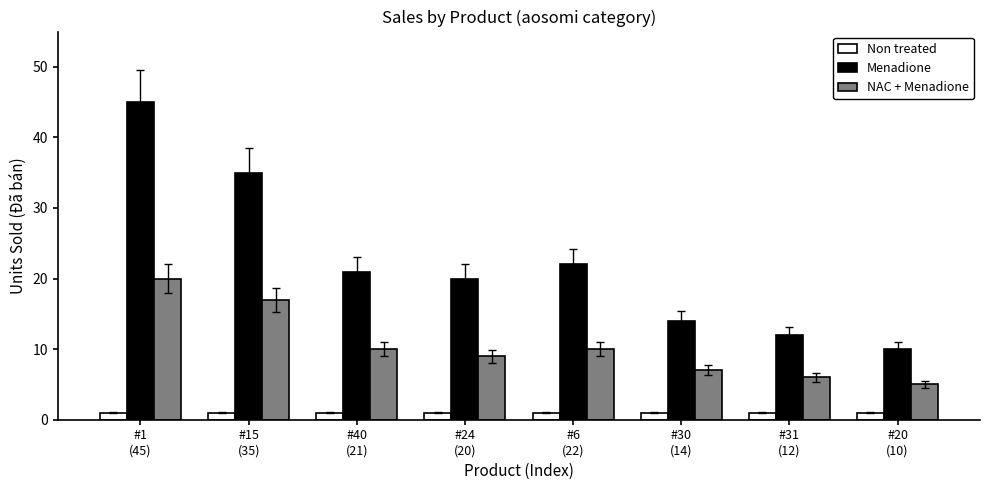

How many categories are shown in the chart?

8